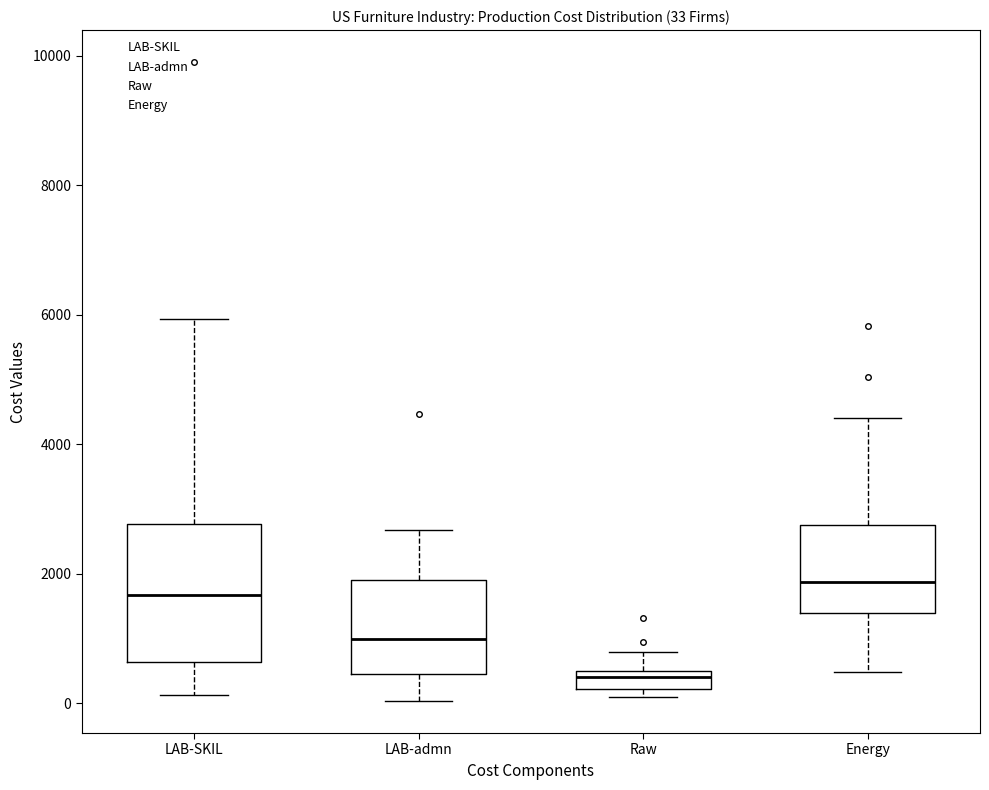

Which box is the tallest, from its lower edge to its upper edge?

LAB-SKIL